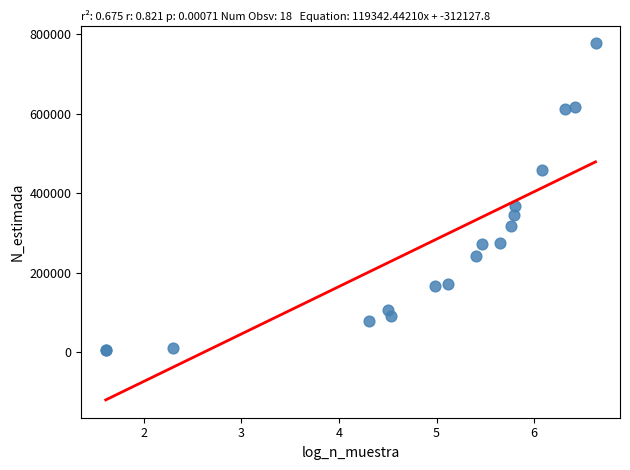

What Y value in the scatter plot is closest to 391095?

367728